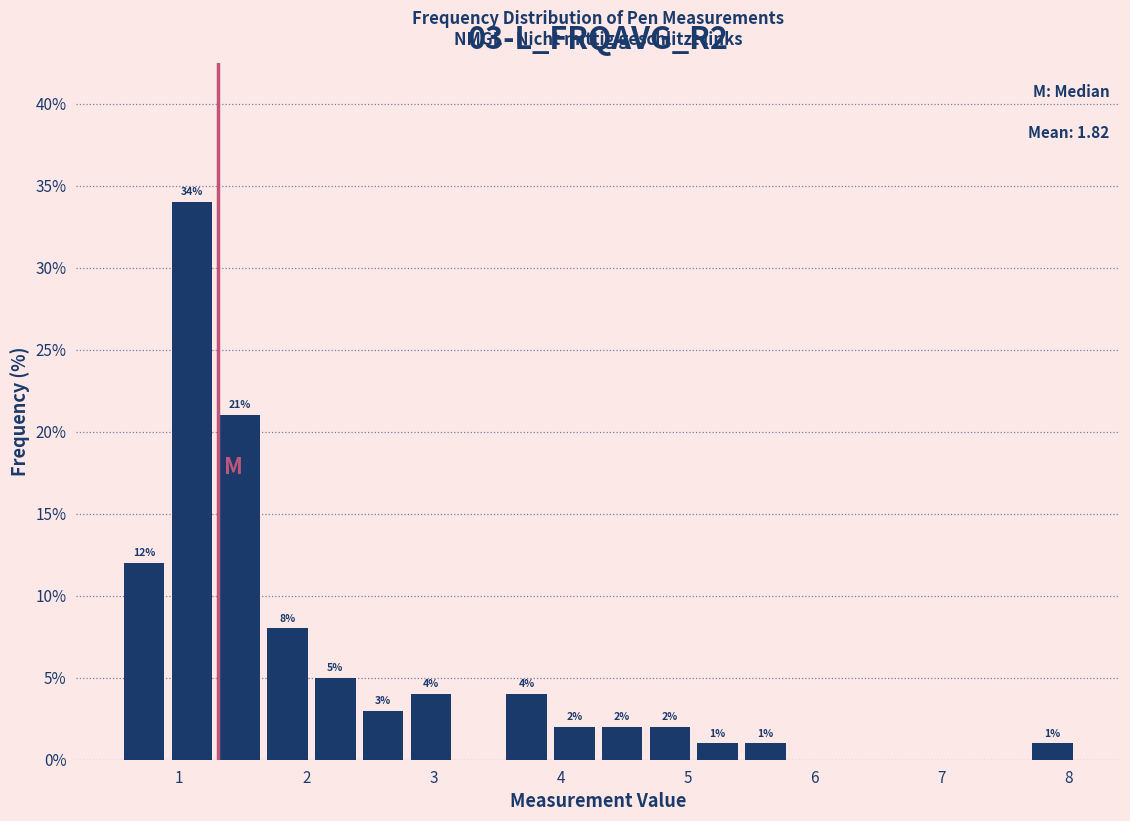

Read against the x-axis, roughly where is the centre of the tallest bar?

1.1